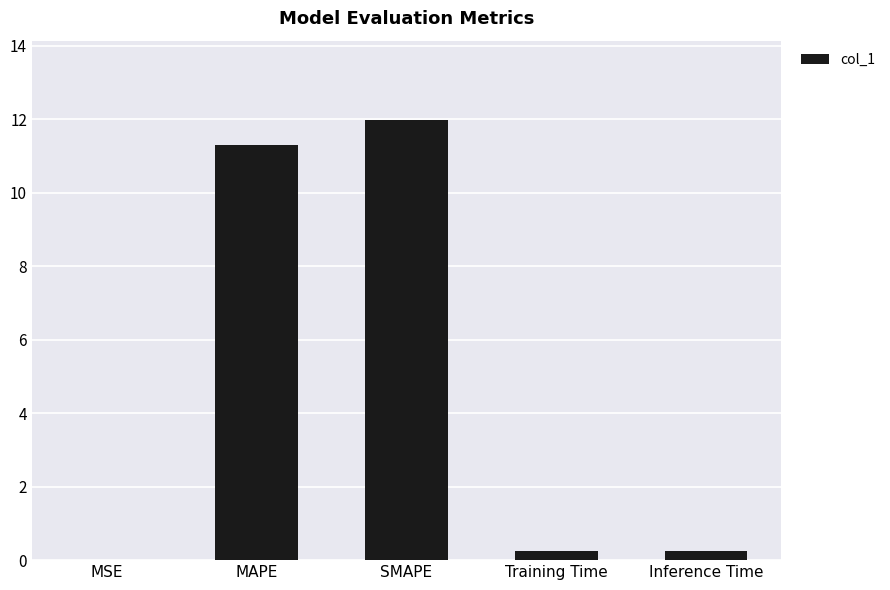

Which category has the highest value across all series?

SMAPE